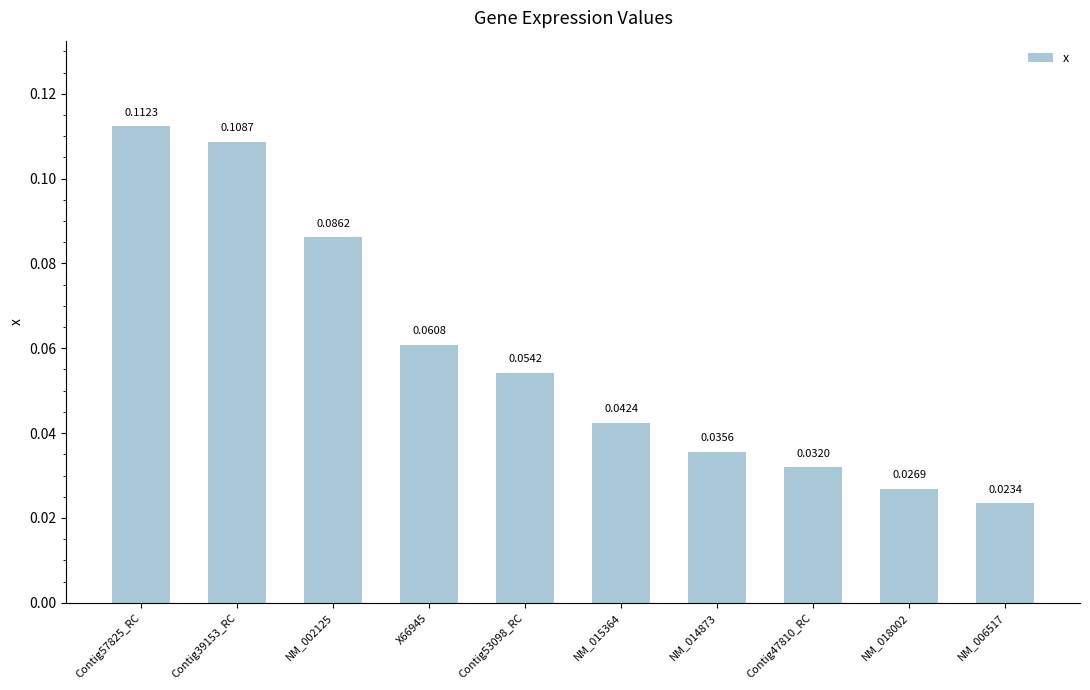

Which has a higher value, NM_014873 or NM_006517?

NM_014873